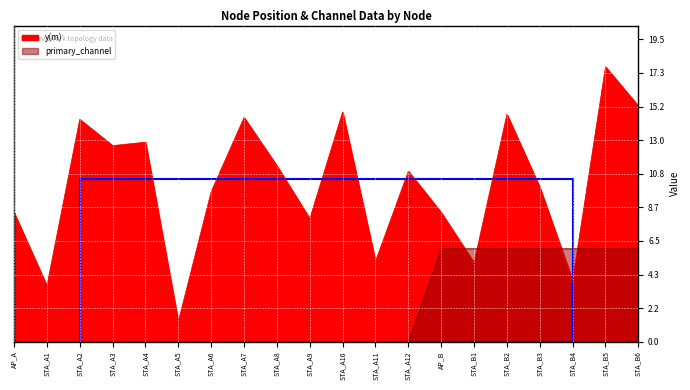

Between STA_A8 and STA_A11, which series saw the biggest shift?

y(m)